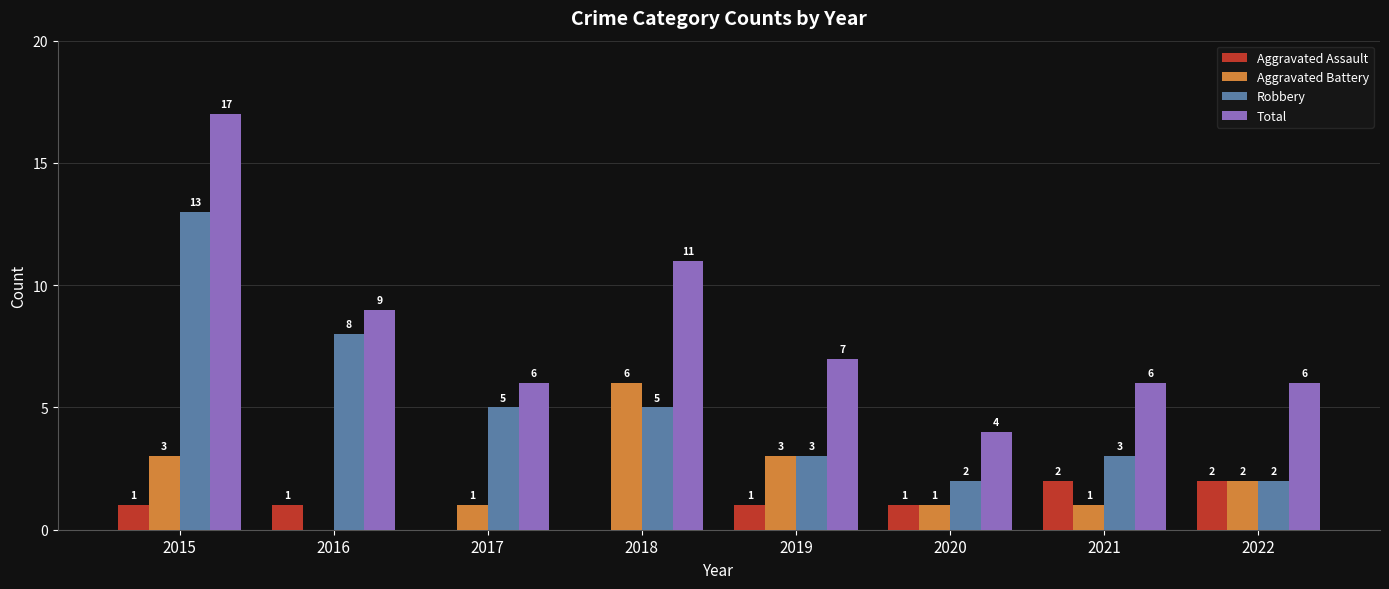

Which series changed the most between 2020 and 2021?

Total